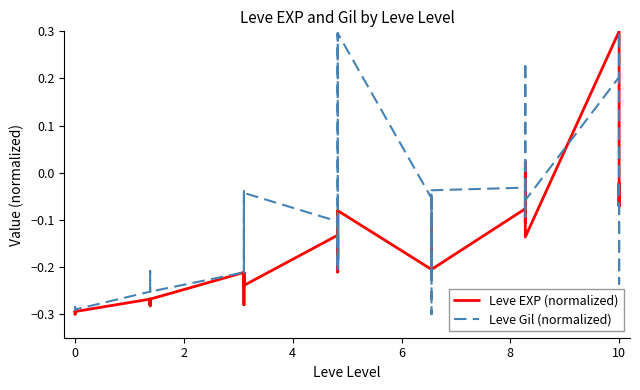

What are all the series names shown in the legend?

Leve EXP (normalized), Leve Gil (normalized)